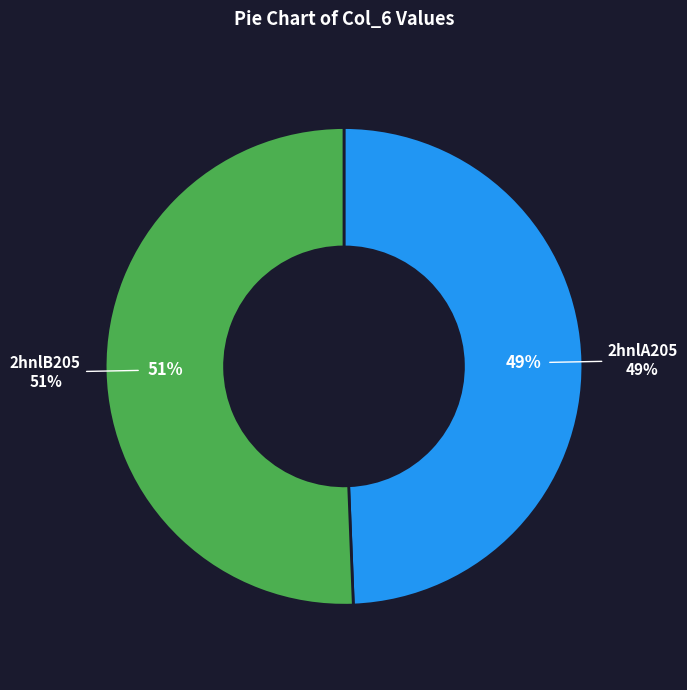

Rank the categories by value from highest to lowest.

2hnlB205, 2hnlA205